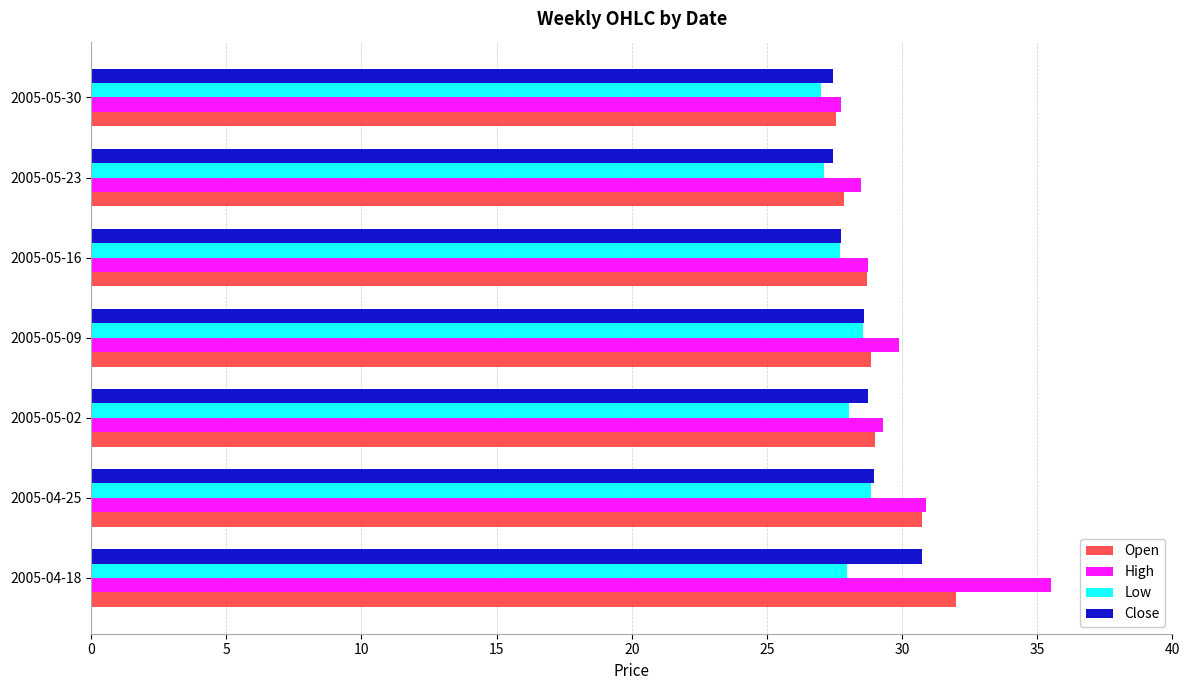

What is the spread (max minus min) of values at 2005-05-23?

1.4